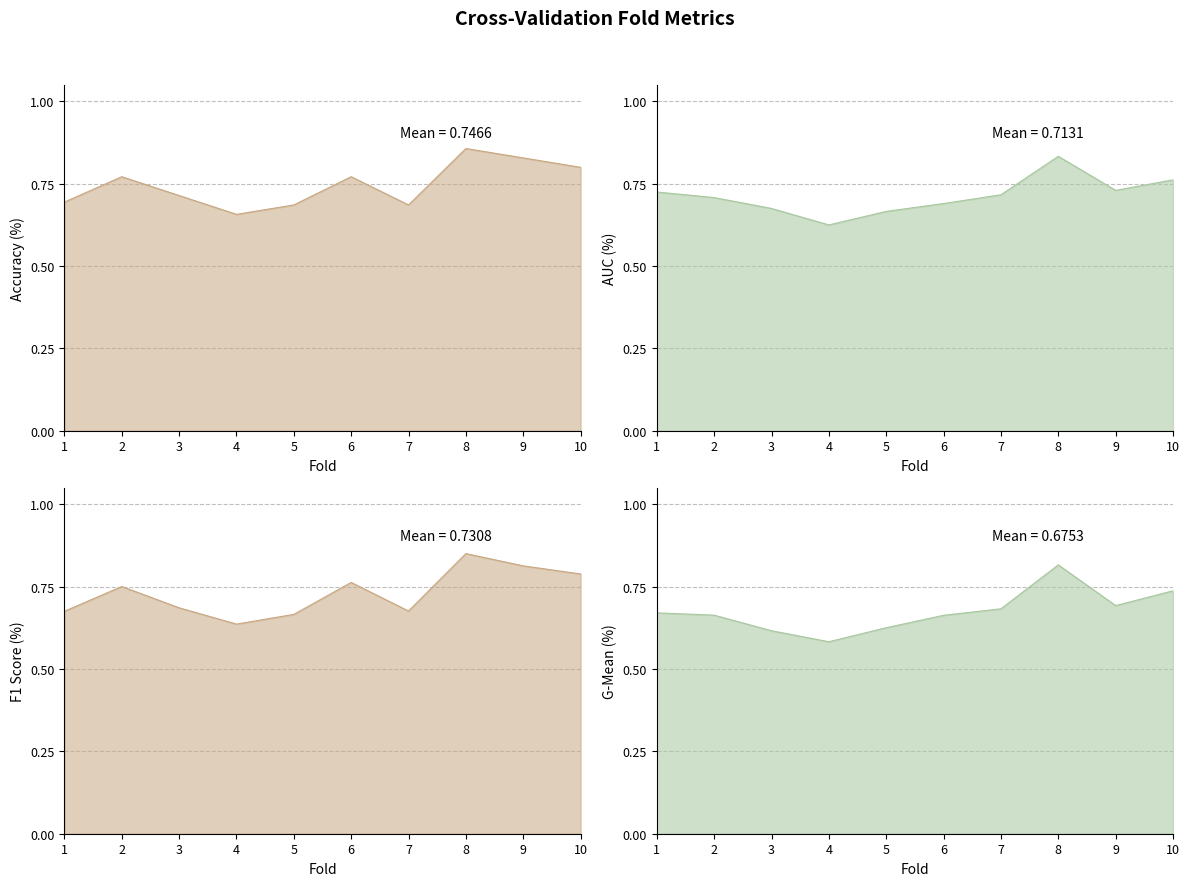

What is the minimum value for f1_score?

0.6